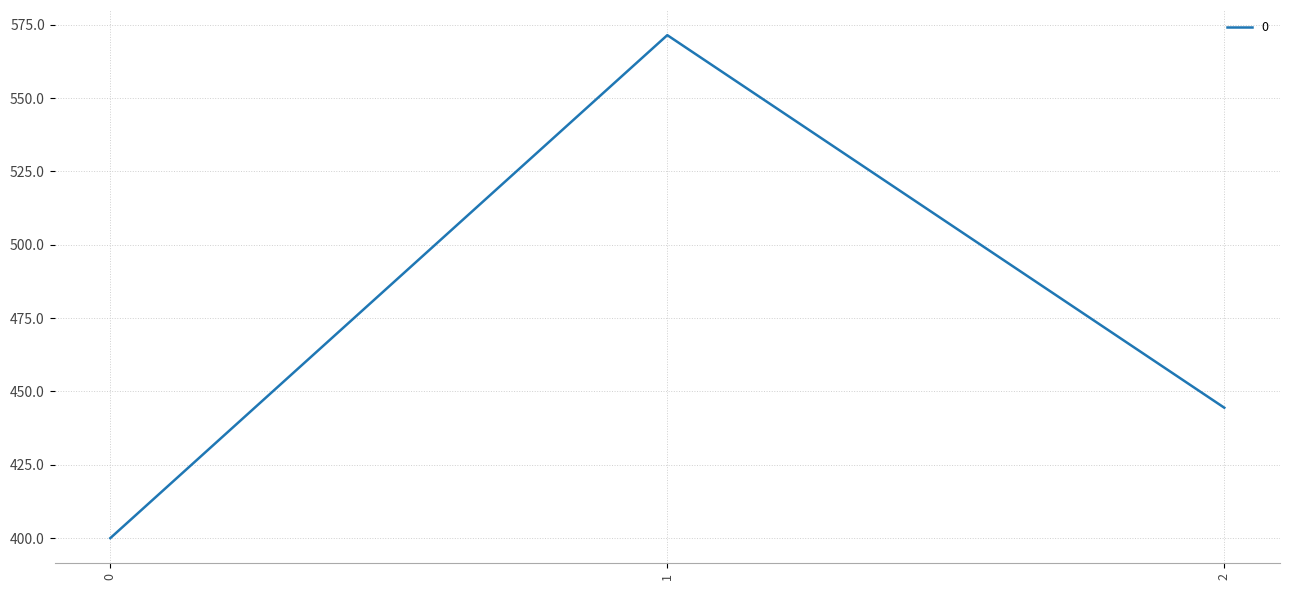

Count the number of values greater than 444.

2